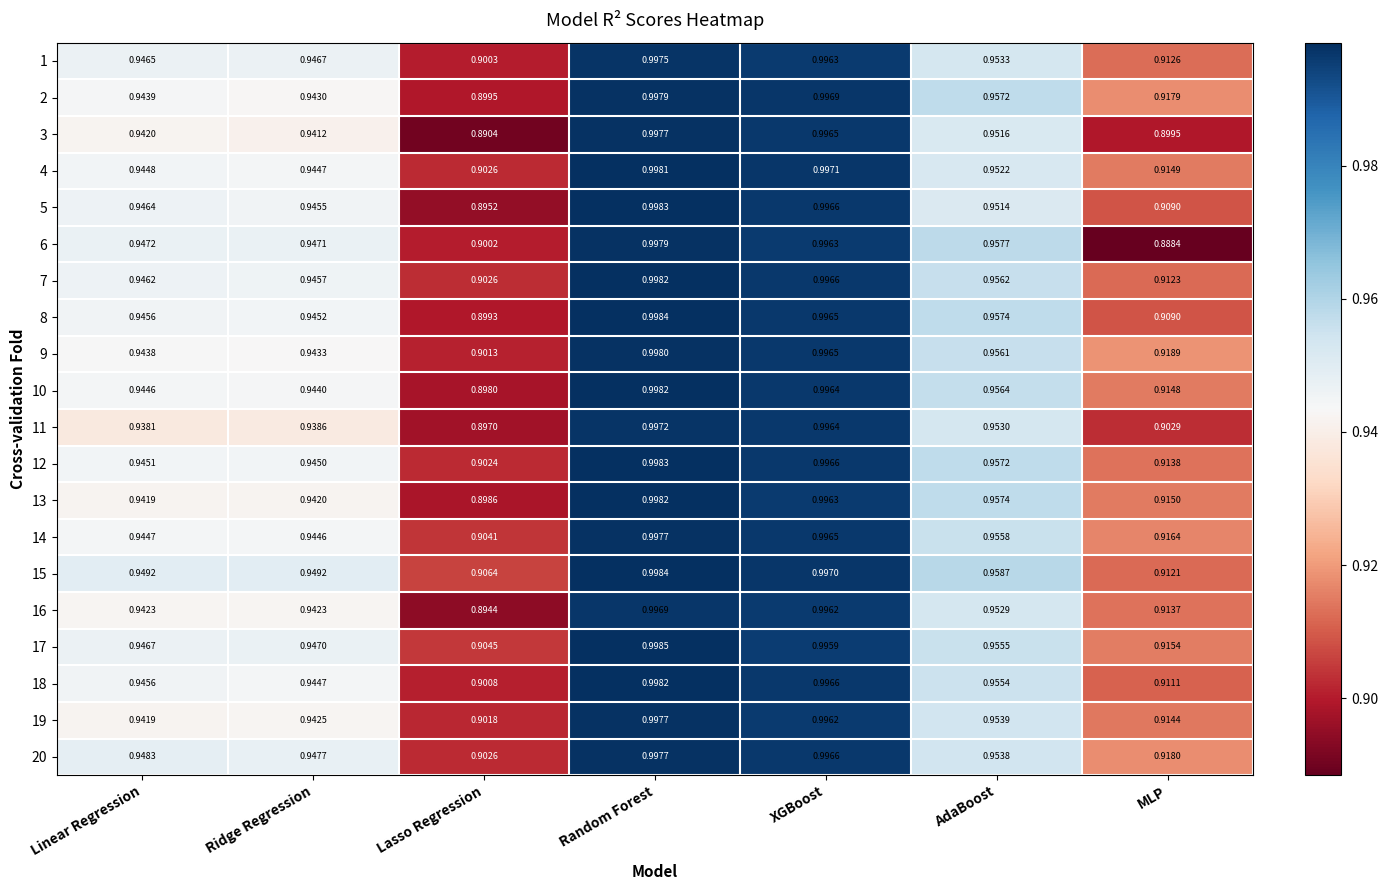

Is the value of 18 at MLP greater than the value of 16 at Random Forest?

No